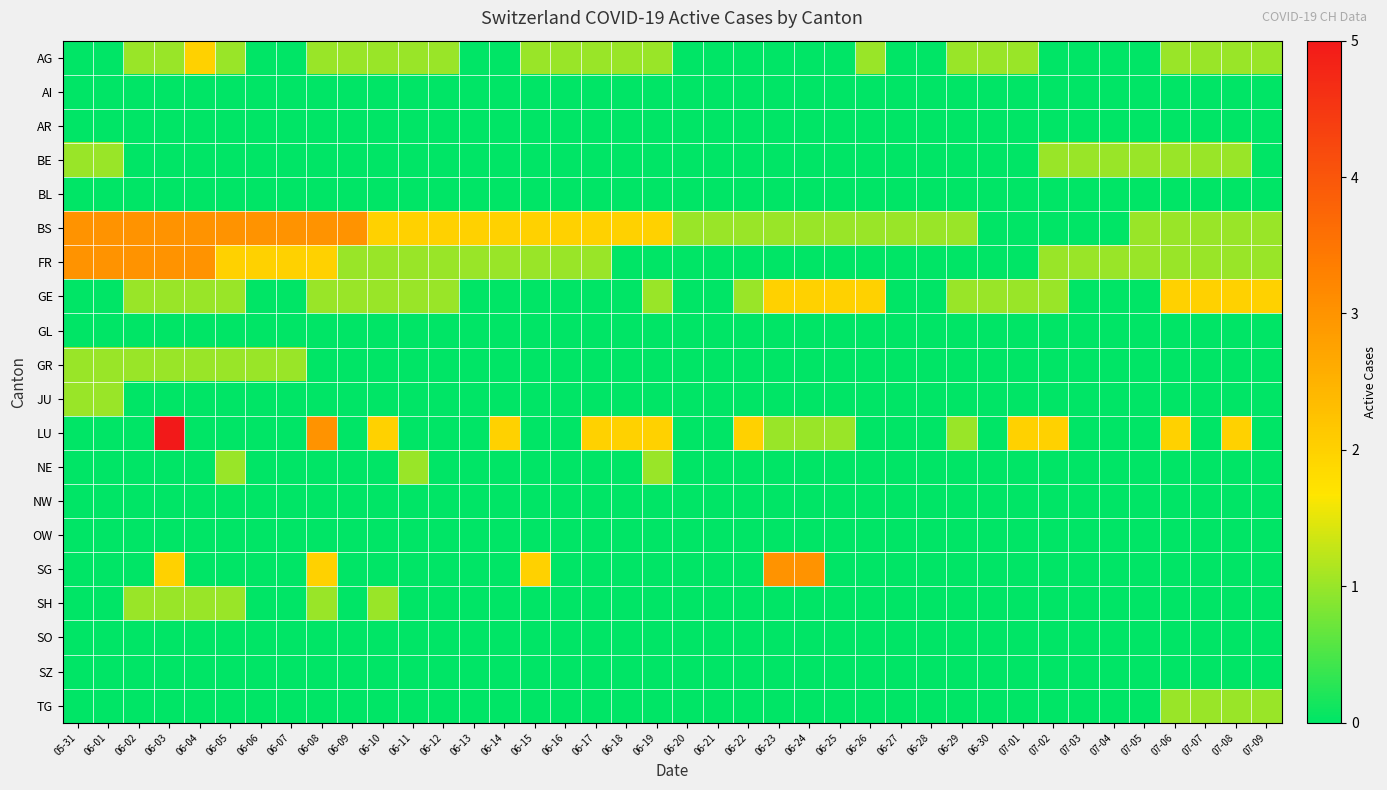

Reading left to right, extract all data points from this chart.

AG: 05-31=0	06-01=0	06-02=1	06-03=1	06-04=2	06-05=1	06-06=0	06-07=0	06-08=1	06-09=1	06-10=1	06-11=1	06-12=1	06-13=0	06-14=0	06-15=1	06-16=1	06-17=1	06-18=1	06-19=1	06-20=0	06-21=0	06-22=0	06-23=0	06-24=0	06-25=0	06-26=1	06-27=0	06-28=0	06-29=1	06-30=1	07-01=1	07-02=0	07-03=0	07-04=0	07-05=0	07-06=1	07-07=1	07-08=1	07-09=1
AI: 05-31=0	06-01=0	06-02=0	06-03=0	06-04=0	06-05=0	06-06=0	06-07=0	06-08=0	06-09=0	06-10=0	06-11=0	06-12=0	06-13=0	06-14=0	06-15=0	06-16=0	06-17=0	06-18=0	06-19=0	06-20=0	06-21=0	06-22=0	06-23=0	06-24=0	06-25=0	06-26=0	06-27=0	06-28=0	06-29=0	06-30=0	07-01=0	07-02=0	07-03=0	07-04=0	07-05=0	07-06=0	07-07=0	07-08=0	07-09=0
AR: 05-31=0	06-01=0	06-02=0	06-03=0	06-04=0	06-05=0	06-06=0	06-07=0	06-08=0	06-09=0	06-10=0	06-11=0	06-12=0	06-13=0	06-14=0	06-15=0	06-16=0	06-17=0	06-18=0	06-19=0	06-20=0	06-21=0	06-22=0	06-23=0	06-24=0	06-25=0	06-26=0	06-27=0	06-28=0	06-29=0	06-30=0	07-01=0	07-02=0	07-03=0	07-04=0	07-05=0	07-06=0	07-07=0	07-08=0	07-09=0
BE: 05-31=1	06-01=1	06-02=0	06-03=0	06-04=0	06-05=0	06-06=0	06-07=0	06-08=0	06-09=0	06-10=0	06-11=0	06-12=0	06-13=0	06-14=0	06-15=0	06-16=0	06-17=0	06-18=0	06-19=0	06-20=0	06-21=0	06-22=0	06-23=0	06-24=0	06-25=0	06-26=0	06-27=0	06-28=0	06-29=0	06-30=0	07-01=0	07-02=1	07-03=1	07-04=1	07-05=1	07-06=1	07-07=1	07-08=1	07-09=0
BL: 05-31=0	06-01=0	06-02=0	06-03=0	06-04=0	06-05=0	06-06=0	06-07=0	06-08=0	06-09=0	06-10=0	06-11=0	06-12=0	06-13=0	06-14=0	06-15=0	06-16=0	06-17=0	06-18=0	06-19=0	06-20=0	06-21=0	06-22=0	06-23=0	06-24=0	06-25=0	06-26=0	06-27=0	06-28=0	06-29=0	06-30=0	07-01=0	07-02=0	07-03=0	07-04=0	07-05=0	07-06=0	07-07=0	07-08=0	07-09=0
BS: 05-31=3	06-01=3	06-02=3	06-03=3	06-04=3	06-05=3	06-06=3	06-07=3	06-08=3	06-09=3	06-10=2	06-11=2	06-12=2	06-13=2	06-14=2	06-15=2	06-16=2	06-17=2	06-18=2	06-19=2	06-20=1	06-21=1	06-22=1	06-23=1	06-24=1	06-25=1	06-26=1	06-27=1	06-28=1	06-29=1	06-30=0	07-01=0	07-02=0	07-03=0	07-04=0	07-05=1	07-06=1	07-07=1	07-08=1	07-09=1
FR: 05-31=3	06-01=3	06-02=3	06-03=3	06-04=3	06-05=2	06-06=2	06-07=2	06-08=2	06-09=1	06-10=1	06-11=1	06-12=1	06-13=1	06-14=1	06-15=1	06-16=1	06-17=1	06-18=0	06-19=0	06-20=0	06-21=0	06-22=0	06-23=0	06-24=0	06-25=0	06-26=0	06-27=0	06-28=0	06-29=0	06-30=0	07-01=0	07-02=1	07-03=1	07-04=1	07-05=1	07-06=1	07-07=1	07-08=1	07-09=1
GE: 05-31=0	06-01=0	06-02=1	06-03=1	06-04=1	06-05=1	06-06=0	06-07=0	06-08=1	06-09=1	06-10=1	06-11=1	06-12=1	06-13=0	06-14=0	06-15=0	06-16=0	06-17=0	06-18=0	06-19=1	06-20=0	06-21=0	06-22=1	06-23=2	06-24=2	06-25=2	06-26=2	06-27=0	06-28=0	06-29=1	06-30=1	07-01=1	07-02=1	07-03=0	07-04=0	07-05=0	07-06=2	07-07=2	07-08=2	07-09=2
GL: 05-31=0	06-01=0	06-02=0	06-03=0	06-04=0	06-05=0	06-06=0	06-07=0	06-08=0	06-09=0	06-10=0	06-11=0	06-12=0	06-13=0	06-14=0	06-15=0	06-16=0	06-17=0	06-18=0	06-19=0	06-20=0	06-21=0	06-22=0	06-23=0	06-24=0	06-25=0	06-26=0	06-27=0	06-28=0	06-29=0	06-30=0	07-01=0	07-02=0	07-03=0	07-04=0	07-05=0	07-06=0	07-07=0	07-08=0	07-09=0
GR: 05-31=1	06-01=1	06-02=1	06-03=1	06-04=1	06-05=1	06-06=1	06-07=1	06-08=0	06-09=0	06-10=0	06-11=0	06-12=0	06-13=0	06-14=0	06-15=0	06-16=0	06-17=0	06-18=0	06-19=0	06-20=0	06-21=0	06-22=0	06-23=0	06-24=0	06-25=0	06-26=0	06-27=0	06-28=0	06-29=0	06-30=0	07-01=0	07-02=0	07-03=0	07-04=0	07-05=0	07-06=0	07-07=0	07-08=0	07-09=0
JU: 05-31=1	06-01=1	06-02=0	06-03=0	06-04=0	06-05=0	06-06=0	06-07=0	06-08=0	06-09=0	06-10=0	06-11=0	06-12=0	06-13=0	06-14=0	06-15=0	06-16=0	06-17=0	06-18=0	06-19=0	06-20=0	06-21=0	06-22=0	06-23=0	06-24=0	06-25=0	06-26=0	06-27=0	06-28=0	06-29=0	06-30=0	07-01=0	07-02=0	07-03=0	07-04=0	07-05=0	07-06=0	07-07=0	07-08=0	07-09=0
LU: 05-31=0	06-01=0	06-02=0	06-03=5	06-04=0	06-05=0	06-06=0	06-07=0	06-08=3	06-09=0	06-10=2	06-11=0	06-12=0	06-13=0	06-14=2	06-15=0	06-16=0	06-17=2	06-18=2	06-19=2	06-20=0	06-21=0	06-22=2	06-23=1	06-24=1	06-25=1	06-26=0	06-27=0	06-28=0	06-29=1	06-30=0	07-01=2	07-02=2	07-03=0	07-04=0	07-05=0	07-06=2	07-07=0	07-08=2	07-09=0
NE: 05-31=0	06-01=0	06-02=0	06-03=0	06-04=0	06-05=1	06-06=0	06-07=0	06-08=0	06-09=0	06-10=0	06-11=1	06-12=0	06-13=0	06-14=0	06-15=0	06-16=0	06-17=0	06-18=0	06-19=1	06-20=0	06-21=0	06-22=0	06-23=0	06-24=0	06-25=0	06-26=0	06-27=0	06-28=0	06-29=0	06-30=0	07-01=0	07-02=0	07-03=0	07-04=0	07-05=0	07-06=0	07-07=0	07-08=0	07-09=0
NW: 05-31=0	06-01=0	06-02=0	06-03=0	06-04=0	06-05=0	06-06=0	06-07=0	06-08=0	06-09=0	06-10=0	06-11=0	06-12=0	06-13=0	06-14=0	06-15=0	06-16=0	06-17=0	06-18=0	06-19=0	06-20=0	06-21=0	06-22=0	06-23=0	06-24=0	06-25=0	06-26=0	06-27=0	06-28=0	06-29=0	06-30=0	07-01=0	07-02=0	07-03=0	07-04=0	07-05=0	07-06=0	07-07=0	07-08=0	07-09=0
OW: 05-31=0	06-01=0	06-02=0	06-03=0	06-04=0	06-05=0	06-06=0	06-07=0	06-08=0	06-09=0	06-10=0	06-11=0	06-12=0	06-13=0	06-14=0	06-15=0	06-16=0	06-17=0	06-18=0	06-19=0	06-20=0	06-21=0	06-22=0	06-23=0	06-24=0	06-25=0	06-26=0	06-27=0	06-28=0	06-29=0	06-30=0	07-01=0	07-02=0	07-03=0	07-04=0	07-05=0	07-06=0	07-07=0	07-08=0	07-09=0
SG: 05-31=0	06-01=0	06-02=0	06-03=2	06-04=0	06-05=0	06-06=0	06-07=0	06-08=2	06-09=0	06-10=0	06-11=0	06-12=0	06-13=0	06-14=0	06-15=2	06-16=0	06-17=0	06-18=0	06-19=0	06-20=0	06-21=0	06-22=0	06-23=3	06-24=3	06-25=0	06-26=0	06-27=0	06-28=0	06-29=0	06-30=0	07-01=0	07-02=0	07-03=0	07-04=0	07-05=0	07-06=0	07-07=0	07-08=0	07-09=0
SH: 05-31=0	06-01=0	06-02=1	06-03=1	06-04=1	06-05=1	06-06=0	06-07=0	06-08=1	06-09=0	06-10=1	06-11=0	06-12=0	06-13=0	06-14=0	06-15=0	06-16=0	06-17=0	06-18=0	06-19=0	06-20=0	06-21=0	06-22=0	06-23=0	06-24=0	06-25=0	06-26=0	06-27=0	06-28=0	06-29=0	06-30=0	07-01=0	07-02=0	07-03=0	07-04=0	07-05=0	07-06=0	07-07=0	07-08=0	07-09=0
SO: 05-31=0	06-01=0	06-02=0	06-03=0	06-04=0	06-05=0	06-06=0	06-07=0	06-08=0	06-09=0	06-10=0	06-11=0	06-12=0	06-13=0	06-14=0	06-15=0	06-16=0	06-17=0	06-18=0	06-19=0	06-20=0	06-21=0	06-22=0	06-23=0	06-24=0	06-25=0	06-26=0	06-27=0	06-28=0	06-29=0	06-30=0	07-01=0	07-02=0	07-03=0	07-04=0	07-05=0	07-06=0	07-07=0	07-08=0	07-09=0
SZ: 05-31=0	06-01=0	06-02=0	06-03=0	06-04=0	06-05=0	06-06=0	06-07=0	06-08=0	06-09=0	06-10=0	06-11=0	06-12=0	06-13=0	06-14=0	06-15=0	06-16=0	06-17=0	06-18=0	06-19=0	06-20=0	06-21=0	06-22=0	06-23=0	06-24=0	06-25=0	06-26=0	06-27=0	06-28=0	06-29=0	06-30=0	07-01=0	07-02=0	07-03=0	07-04=0	07-05=0	07-06=0	07-07=0	07-08=0	07-09=0
TG: 05-31=0	06-01=0	06-02=0	06-03=0	06-04=0	06-05=0	06-06=0	06-07=0	06-08=0	06-09=0	06-10=0	06-11=0	06-12=0	06-13=0	06-14=0	06-15=0	06-16=0	06-17=0	06-18=0	06-19=0	06-20=0	06-21=0	06-22=0	06-23=0	06-24=0	06-25=0	06-26=0	06-27=0	06-28=0	06-29=0	06-30=0	07-01=0	07-02=0	07-03=0	07-04=0	07-05=0	07-06=1	07-07=1	07-08=1	07-09=1